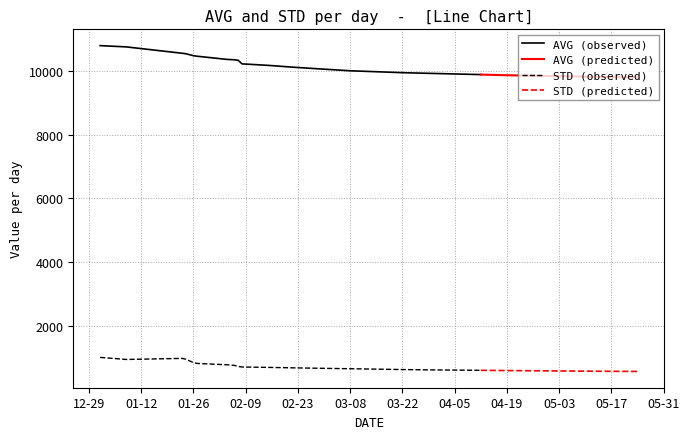

Reading left to right, transcribe all the data shown in this chart.

avg: avg=10800.2	std=10760.2	2=10560.2	3=10543.9	4=10513.6	5=10483.3	6=10467.0	7=10367.0	8=10355.9	9=10338.1	10=10227.0	11=10180.0	12=10120.0	13=10060.0	14=10010.0	15=9980.0	16=9950.0	17=9930.0	18=9910.0	19=9890.0	20=9870.0	21=9855.0	22=9840.0	23=9825.0	24=9810.0	25=9800.0
std: avg=1004.4	std=939.1	2=972.6	3=944.1	4=892.0	5=841.0	6=814.1	7=772.1	8=751.5	9=718.8	10=702.4	11=690.0	12=675.0	13=660.0	14=648.0	15=635.0	16=622.0	17=612.0	18=605.0	19=598.0	20=590.0	21=584.0	22=578.0	23=572.0	24=567.0	25=563.0